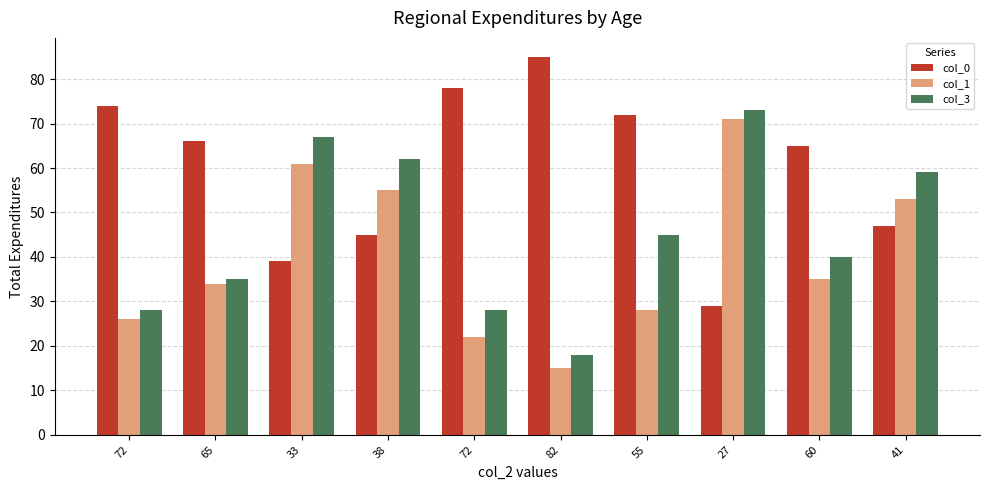

Reading left to right, transcribe all the data shown in this chart.

col_0: 74	66	39	45	78	85	72	29	65	47
col_1: 26	34	61	55	22	15	28	71	35	53
col_3: 28	35	67	62	28	18	45	73	40	59